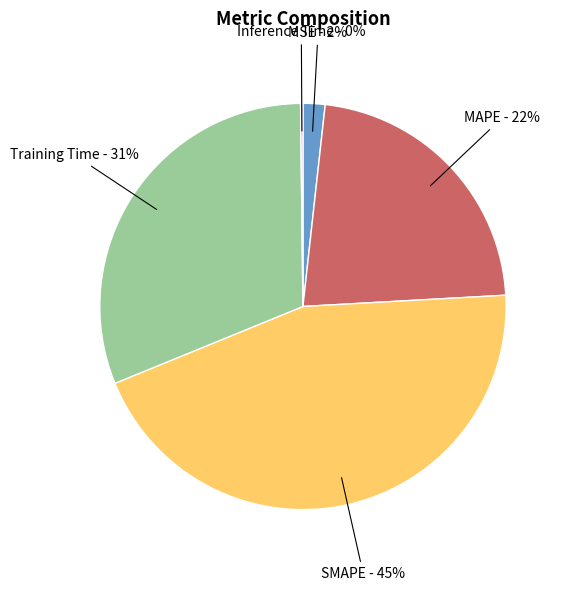

To the nearest percent, what is the average slice percentage?

20%